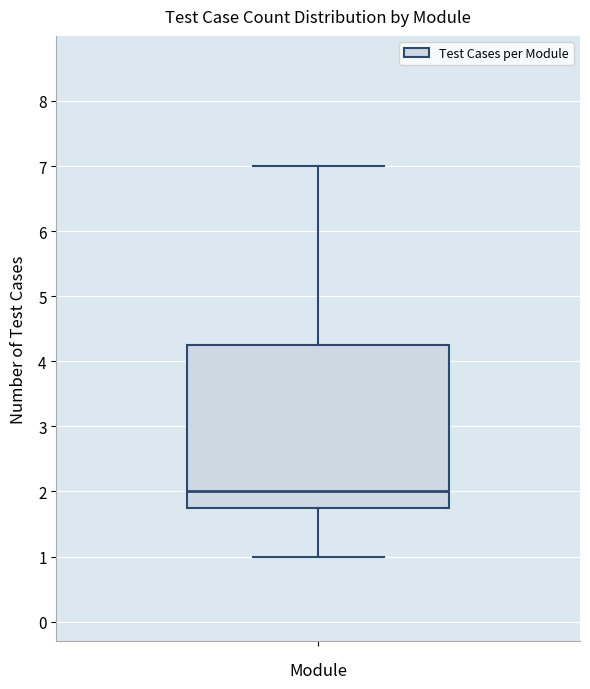

Read this box plot against the y-axis: the position of the median line, the range covered by the box, and the ends of both whiskers. The values are not printed on the chart, so give them approximately, as read against the axis.

median 2.0, box 1.8 to 4.3, whiskers 1.0 to 7.0